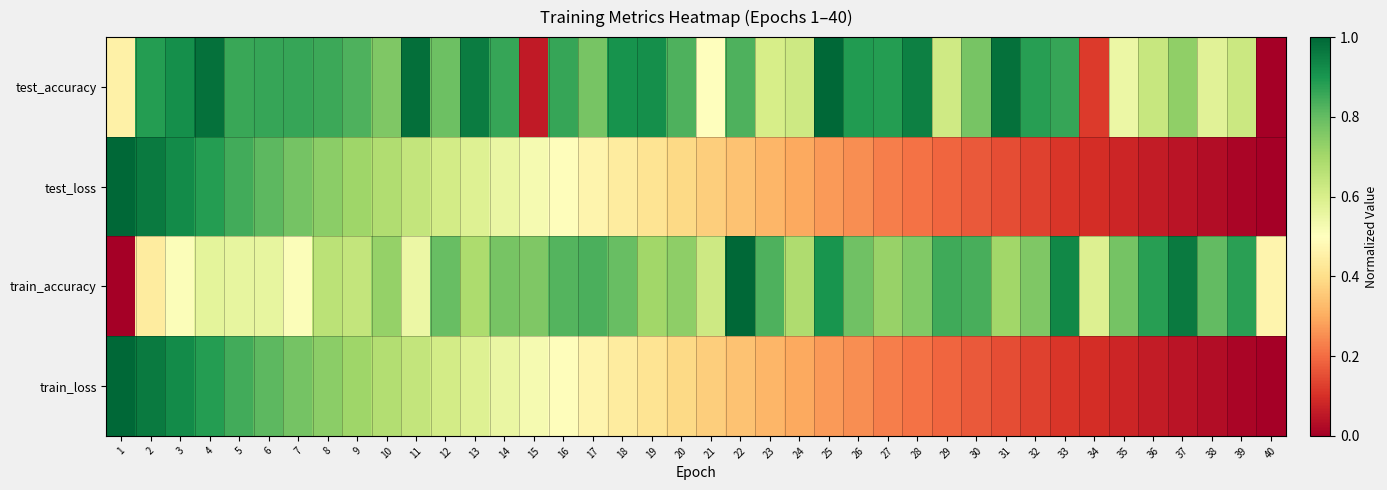

Reading left to right, list all the values displayed in this chart.

test_accuracy: 1=0.5	2=0.9	3=0.9	4=1.0	5=0.9	6=0.9	7=0.9	8=0.9	9=0.8	10=0.8	11=1.0	12=0.8	13=1.0	14=0.9	15=0.1	16=0.9	17=0.8	18=0.9	19=0.9	20=0.8	21=0.5	22=0.8	23=0.6	24=0.6	25=1.0	26=0.9	27=0.9	28=0.9	29=0.6	30=0.8	31=1.0	32=0.9	33=0.9	34=0.1	35=0.5	36=0.6	37=0.7	38=0.6	39=0.6	40=0.0
test_loss: 1=1.0	2=1.0	3=0.9	4=0.9	5=0.8	6=0.8	7=0.8	8=0.7	9=0.7	10=0.7	11=0.6	12=0.6	13=0.6	14=0.6	15=0.5	16=0.5	17=0.5	18=0.4	19=0.4	20=0.4	21=0.4	22=0.3	23=0.3	24=0.3	25=0.3	26=0.3	27=0.2	28=0.2	29=0.2	30=0.2	31=0.1	32=0.1	33=0.1	34=0.1	35=0.1	36=0.1	37=0.0	38=0.0	39=0.0	40=0.0
train_accuracy: 1=0.0	2=0.4	3=0.5	4=0.6	5=0.6	6=0.6	7=0.5	8=0.7	9=0.6	10=0.7	11=0.5	12=0.8	13=0.7	14=0.8	15=0.8	16=0.8	17=0.8	18=0.8	19=0.7	20=0.7	21=0.6	22=1.0	23=0.8	24=0.7	25=0.9	26=0.8	27=0.7	28=0.8	29=0.9	30=0.8	31=0.7	32=0.8	33=0.9	34=0.6	35=0.8	36=0.9	37=1.0	38=0.8	39=0.9	40=0.5
train_loss: 1=1.0	2=1.0	3=0.9	4=0.9	5=0.8	6=0.8	7=0.8	8=0.7	9=0.7	10=0.7	11=0.6	12=0.6	13=0.6	14=0.6	15=0.5	16=0.5	17=0.5	18=0.4	19=0.4	20=0.4	21=0.4	22=0.3	23=0.3	24=0.3	25=0.3	26=0.3	27=0.2	28=0.2	29=0.2	30=0.2	31=0.1	32=0.1	33=0.1	34=0.1	35=0.1	36=0.1	37=0.0	38=0.0	39=0.0	40=0.0